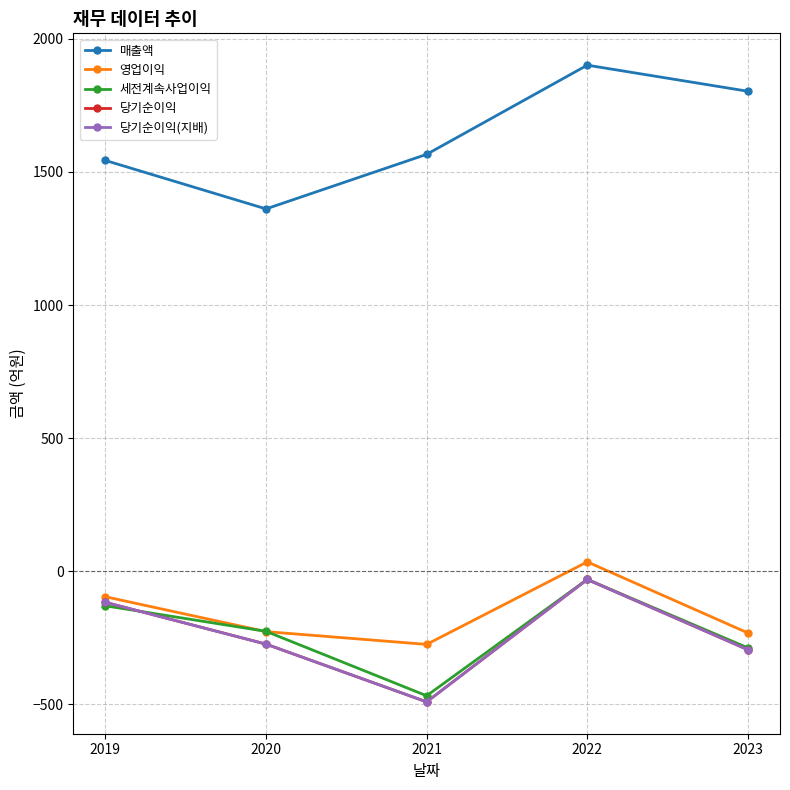

Does the chart have visible grid lines?

Yes